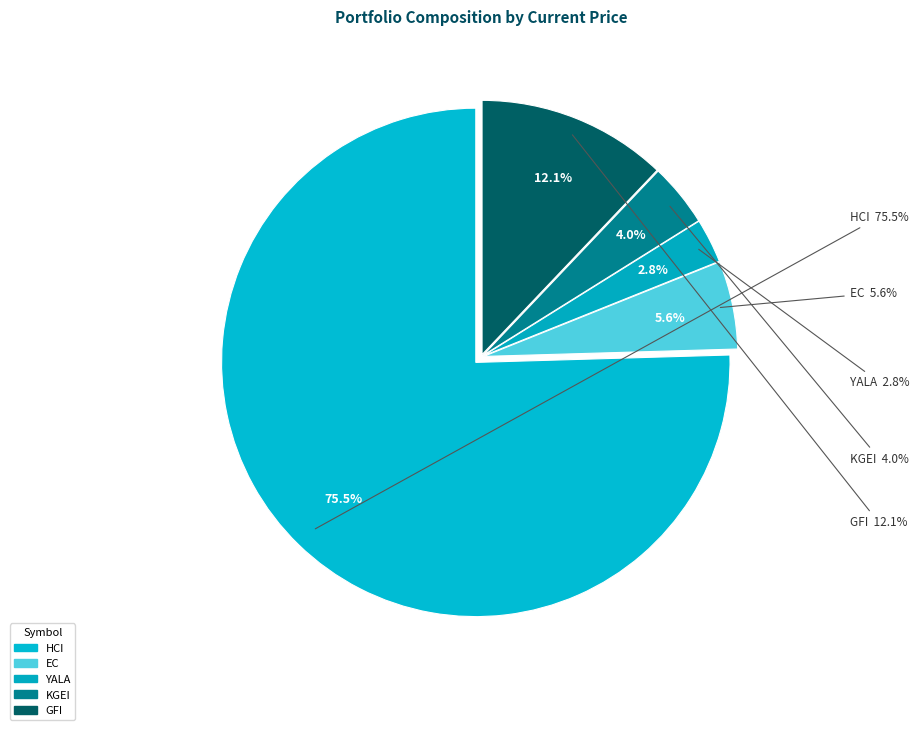

To the nearest percent, what is the average slice percentage?

20%